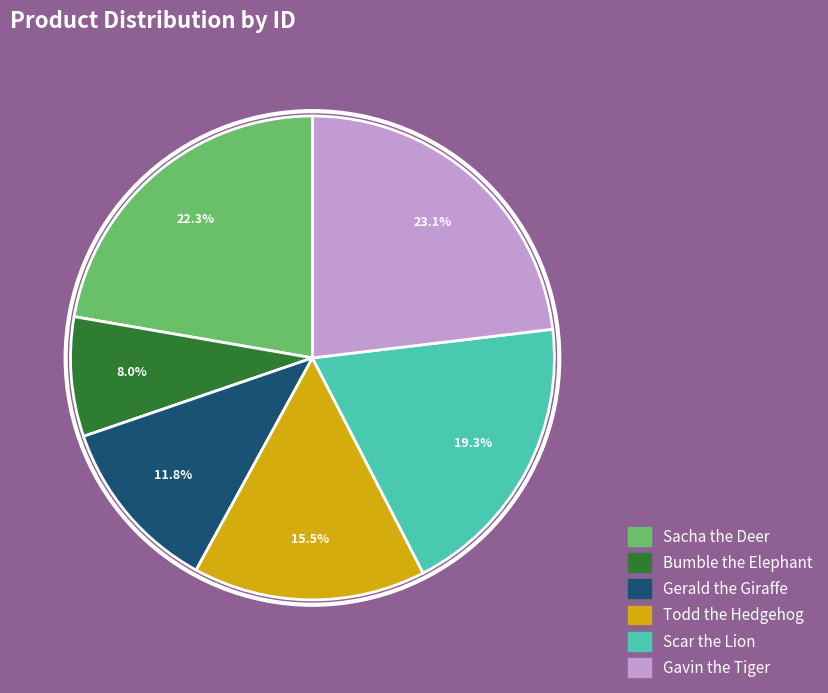

Does any single category account for the majority?

No